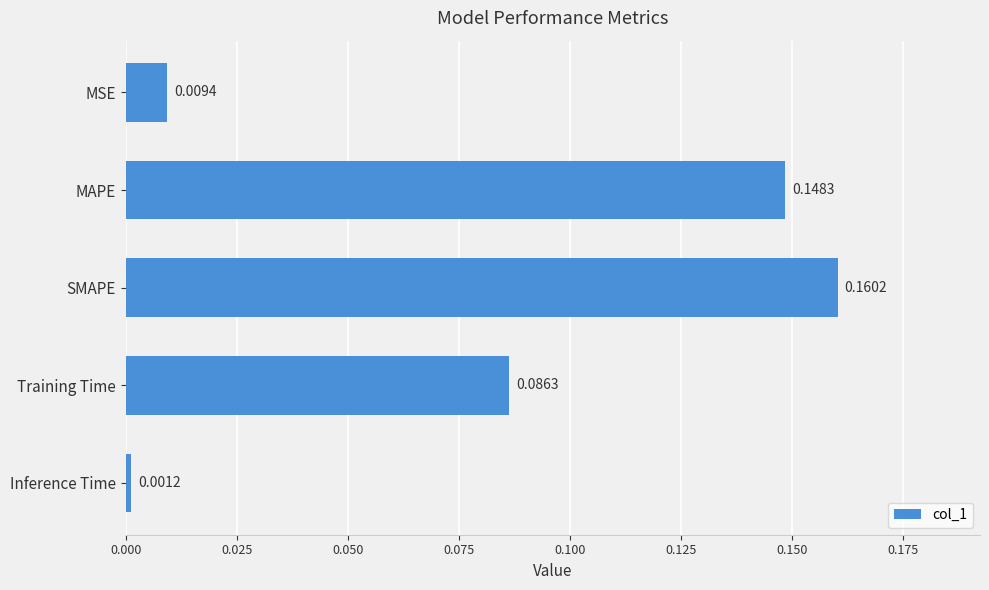

What is the change in value from MSE to Training Time?

+0.1